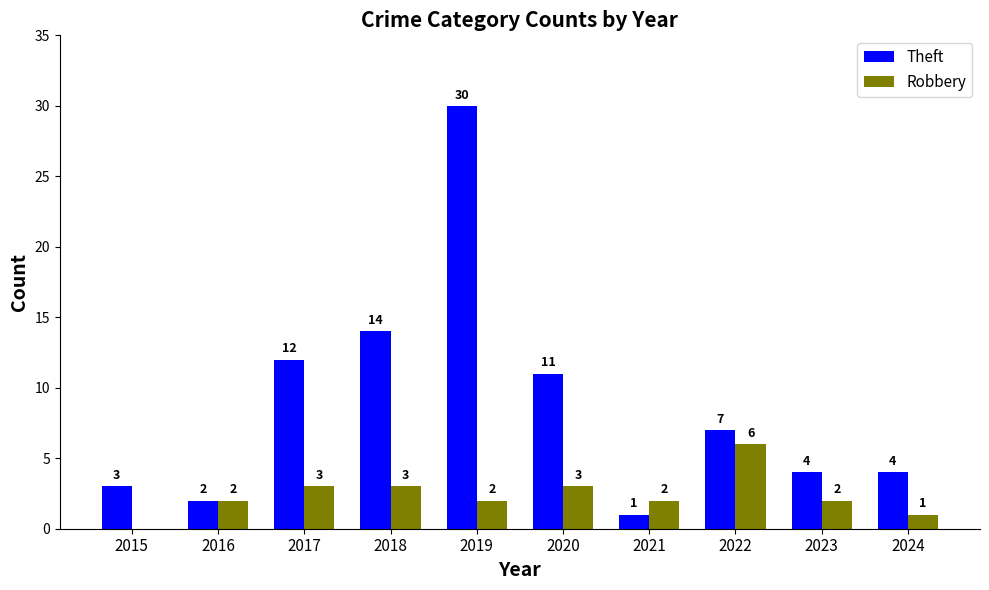

Count the number of data series in this chart.

2